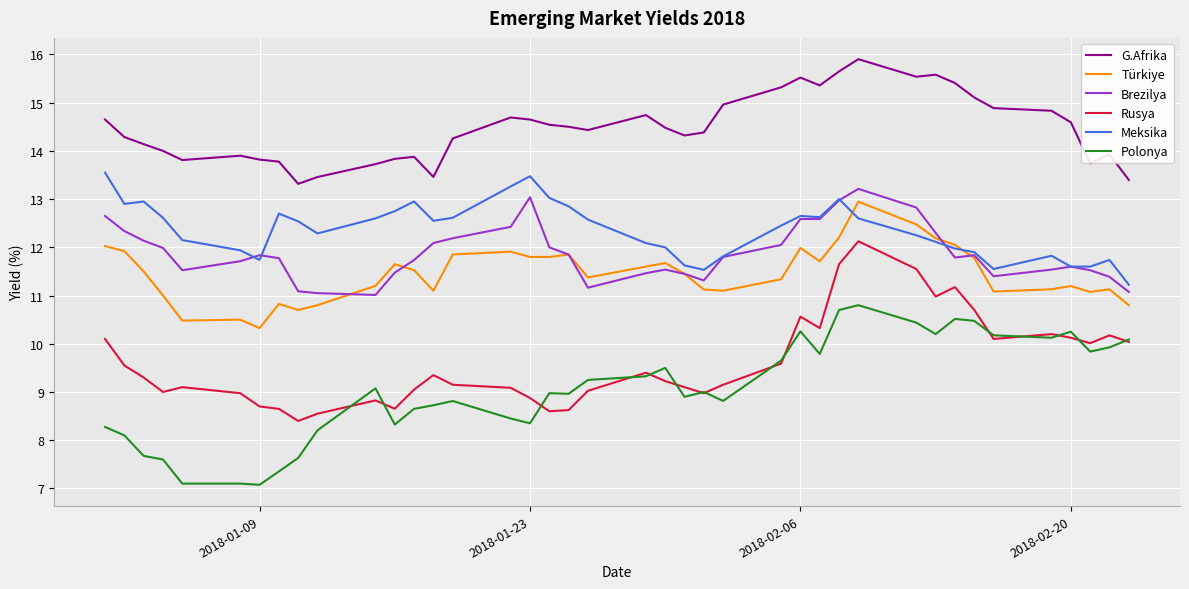

What is the greatest value displayed?

15.9